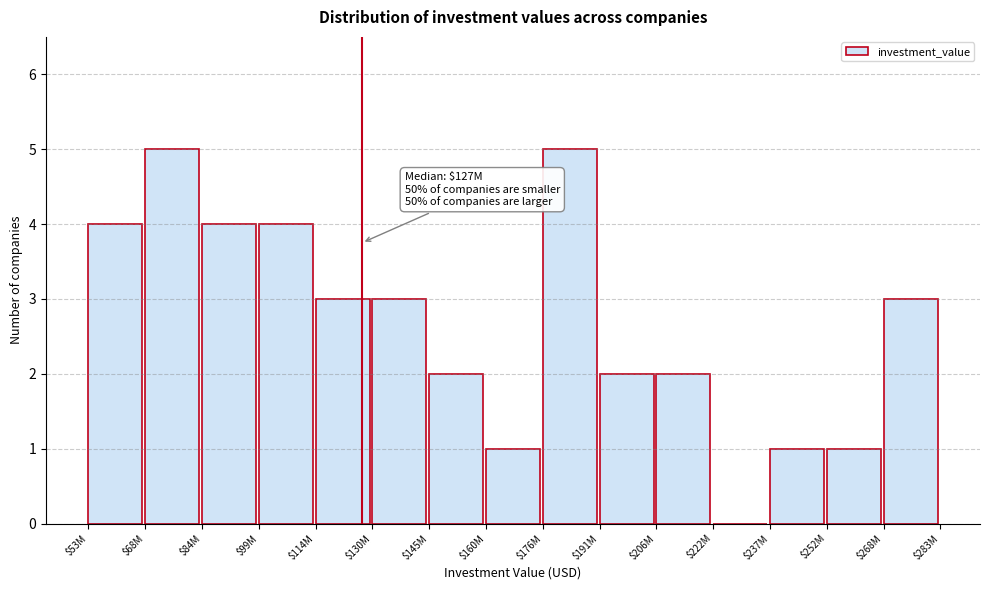

What is the maximum value shown in the chart?

5